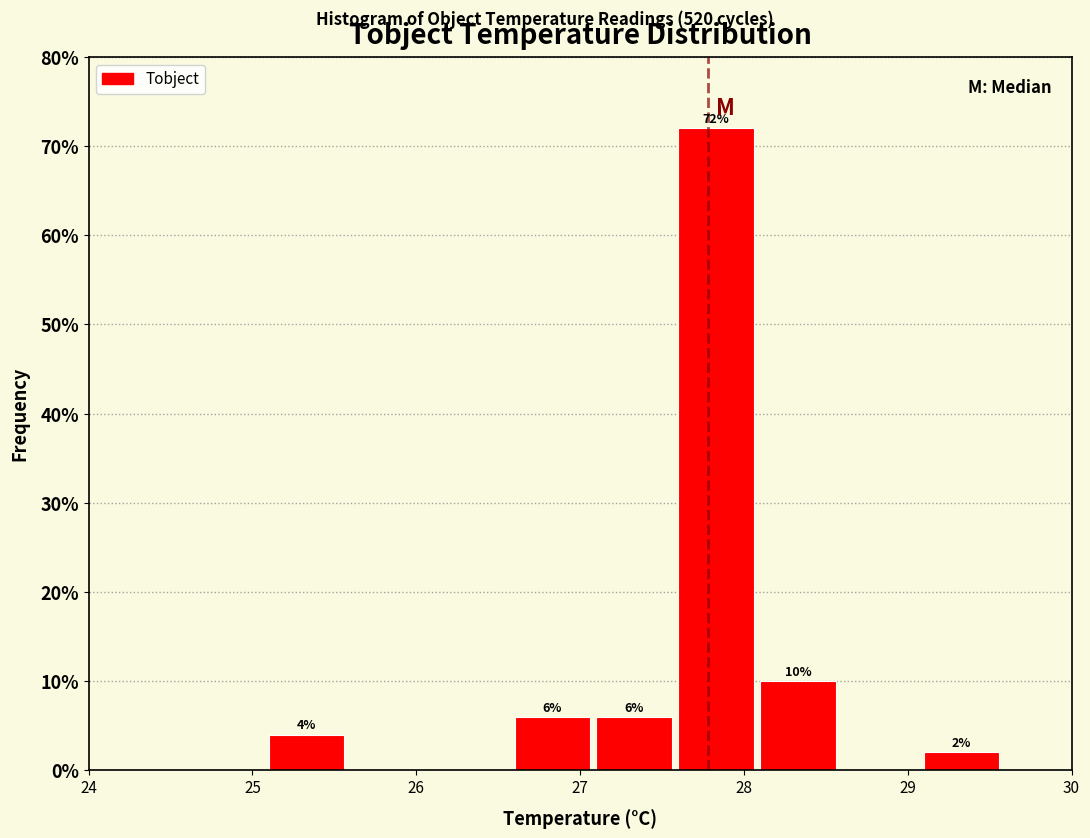

Over which range of the x-axis is the bar tallest?

27.58 to 28.08